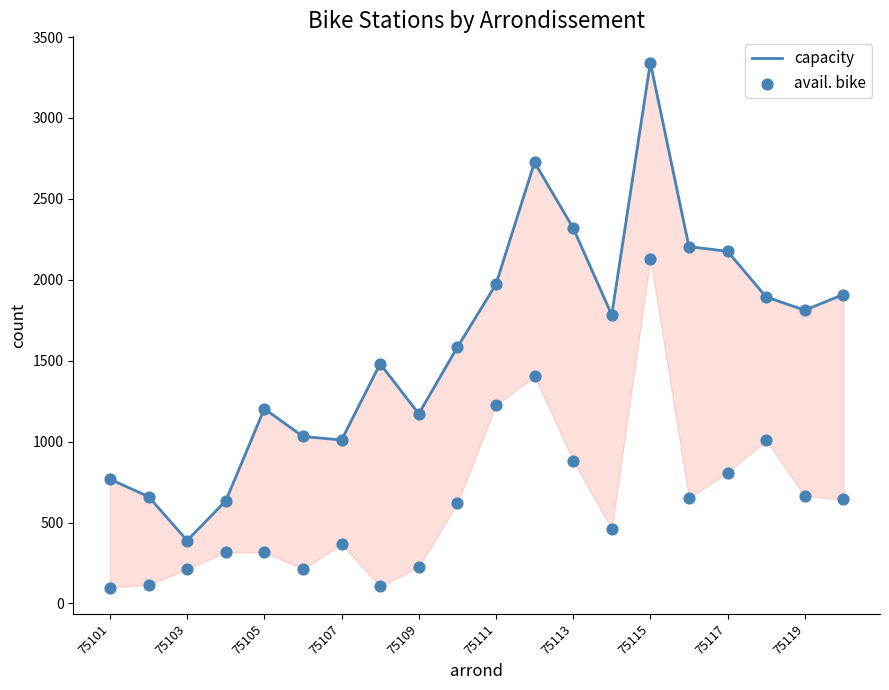

Which series contains the highest Y value?

capacity